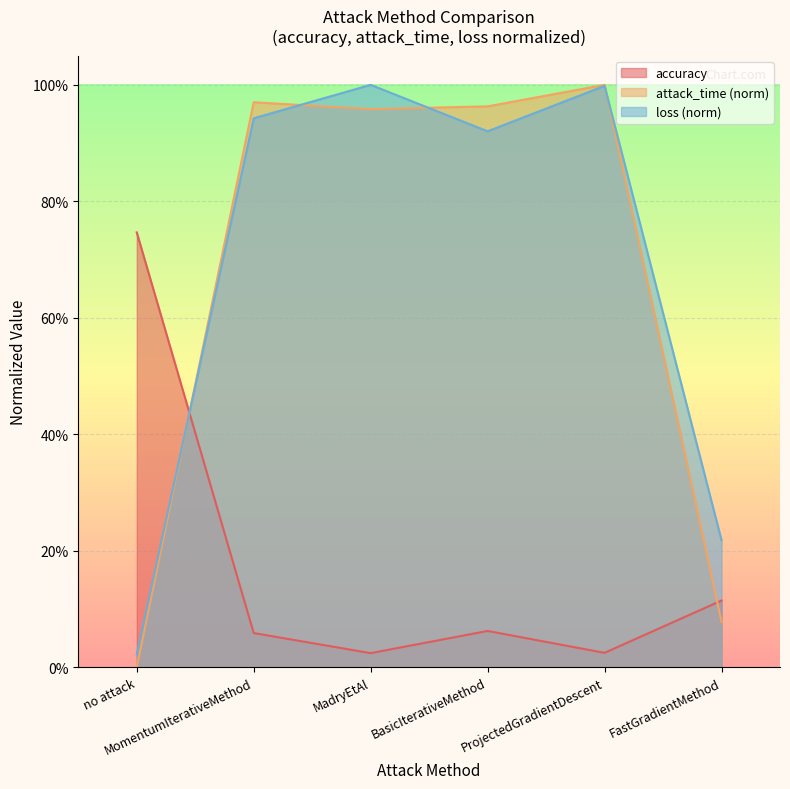

What is the difference between the attack_time values at FastGradientMethod and MadryEtAl?

0.9